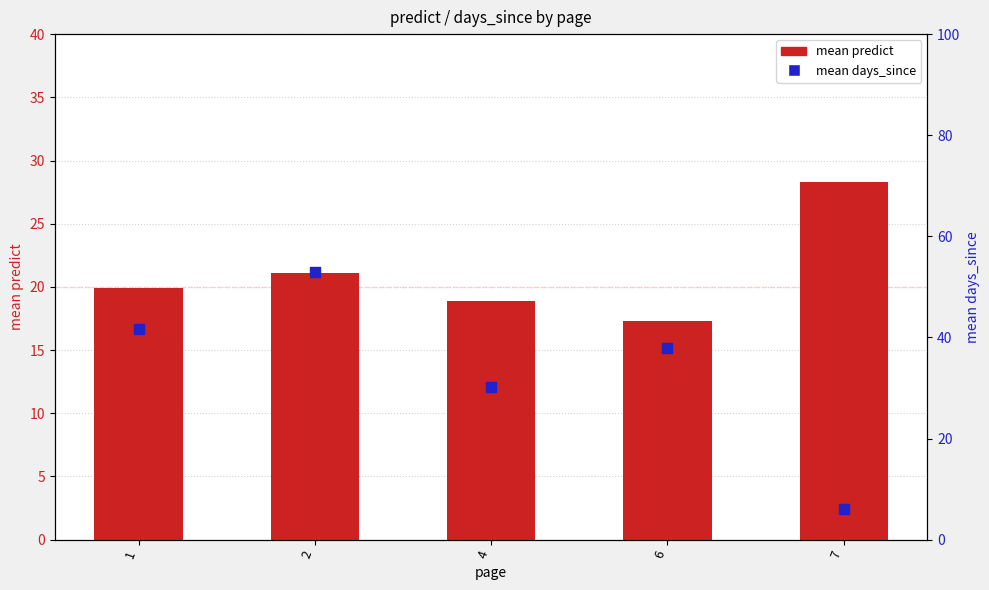

Which series has the largest total across all categories?

mean days_since